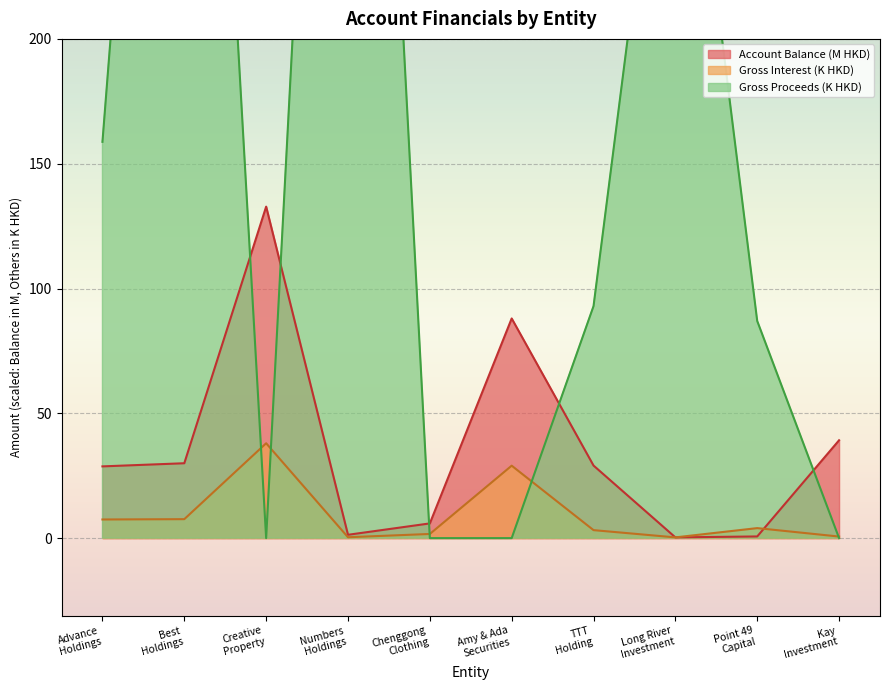

What is the highest value of the Gross amount of interest series?

38.0